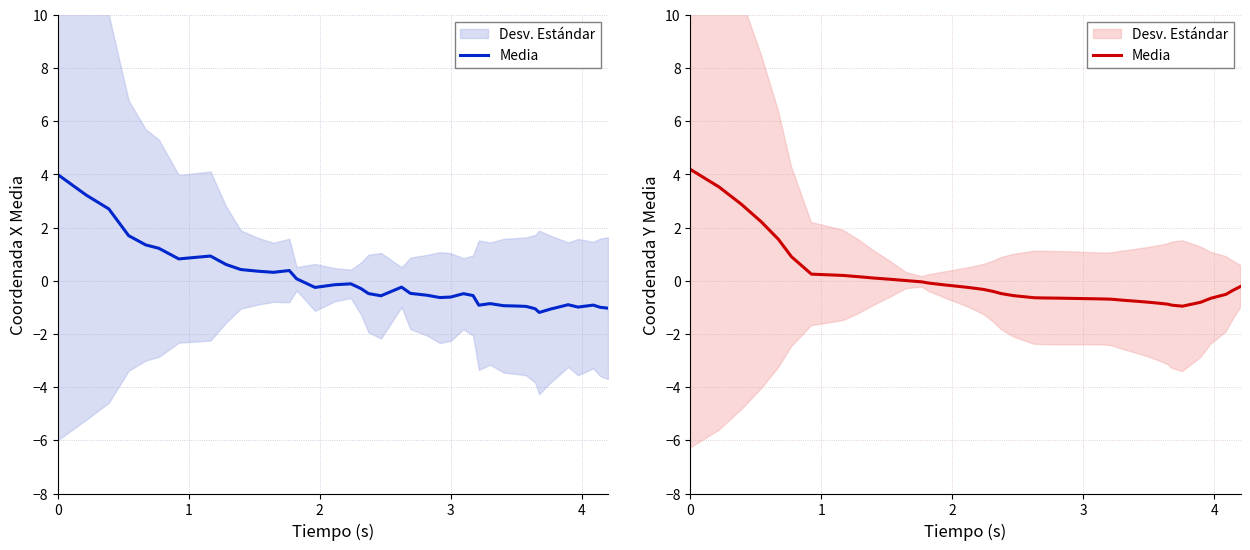

How many positive values are there?

12